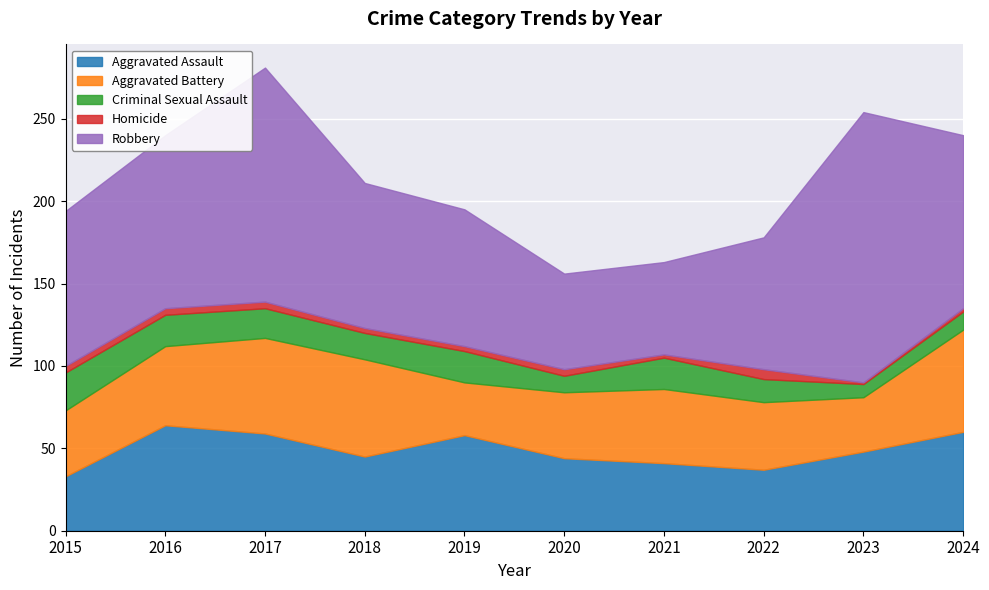

List the labels in order of Aggravated Assault value, largest first.

2016, 2024, 2017, 2019, 2023, 2018, 2020, 2021, 2022, 2015